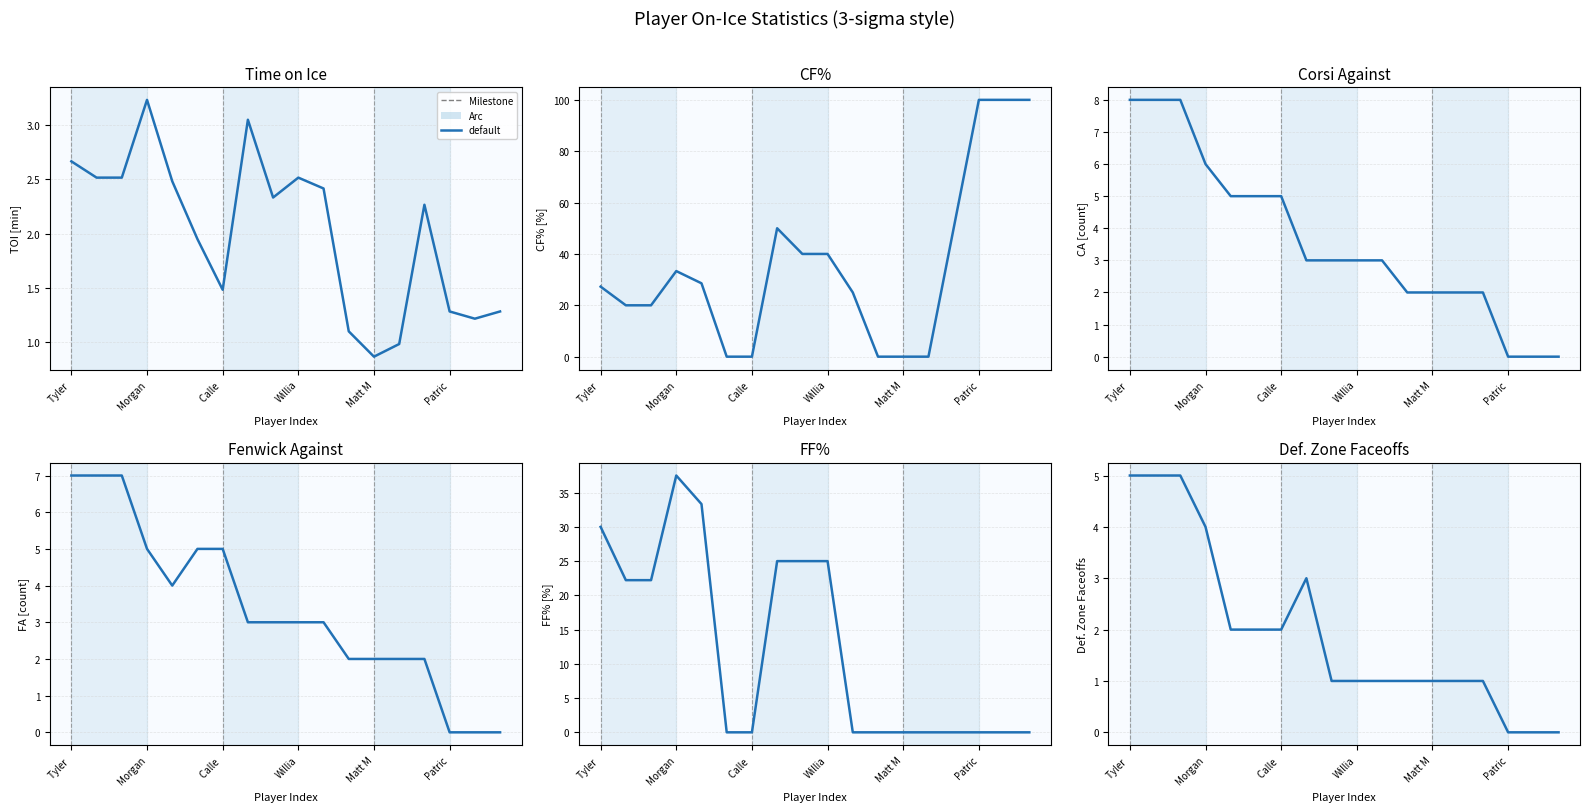

What is the value of the 8th point from the left?

3